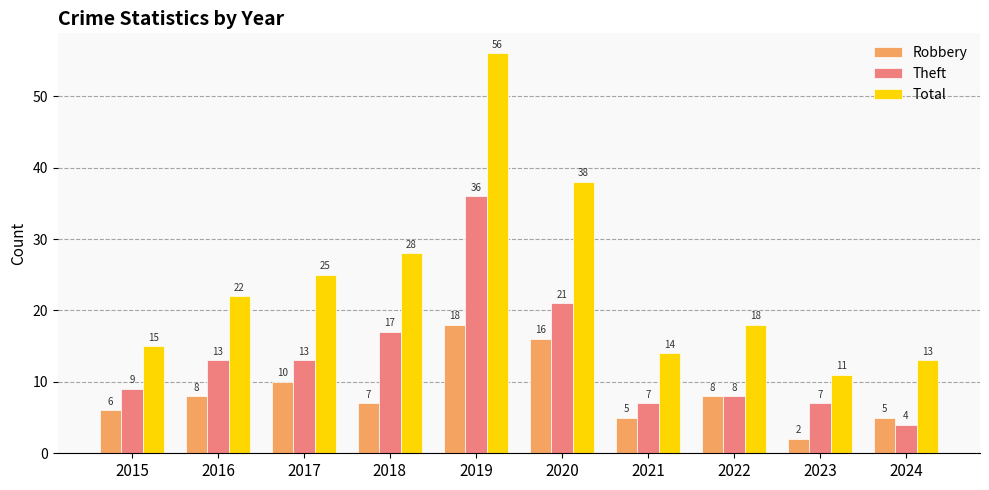

At 2023, list the series in order from largest to smallest.

Total, Theft, Robbery